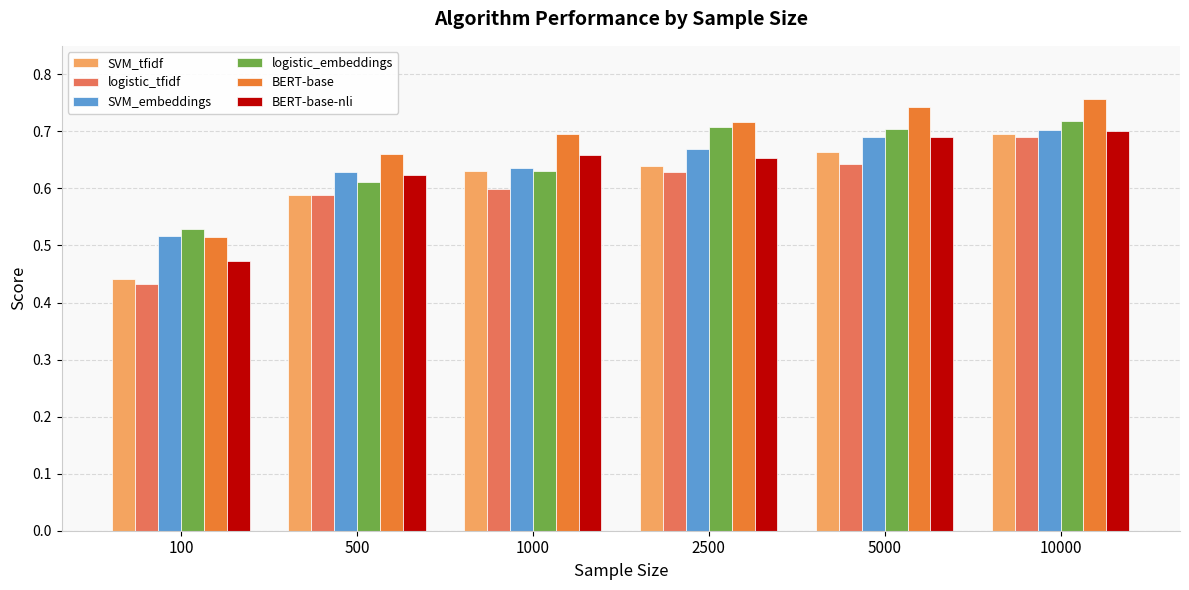

Which category has the lowest value across all series?

100